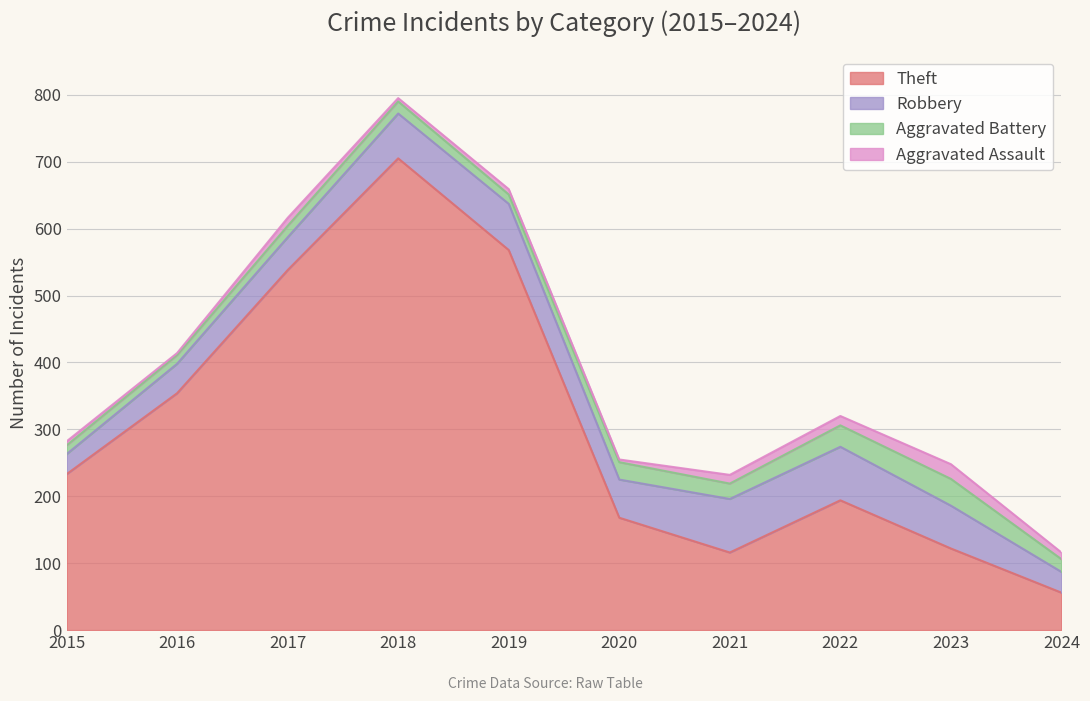

What is the value of the Aggravated Battery point at the 7th from the left?

23